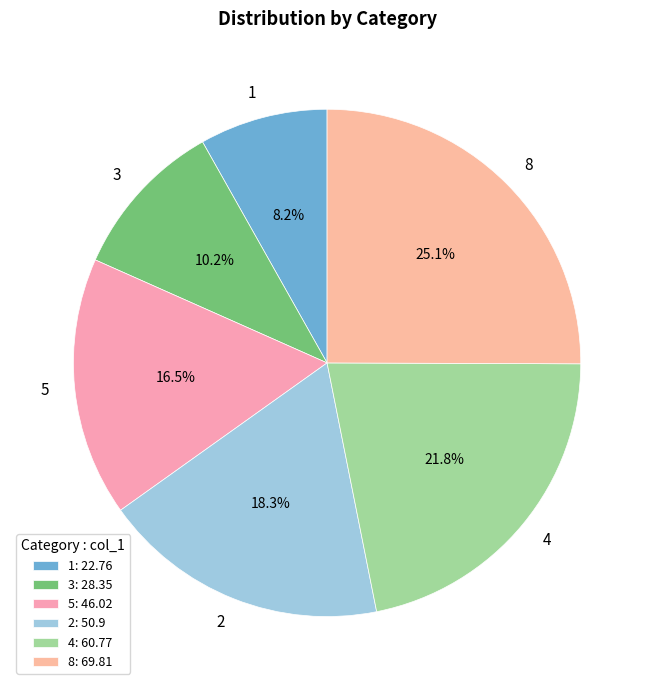

To the nearest percent, what is the difference between the 2 and 5 slice percentages?

2%